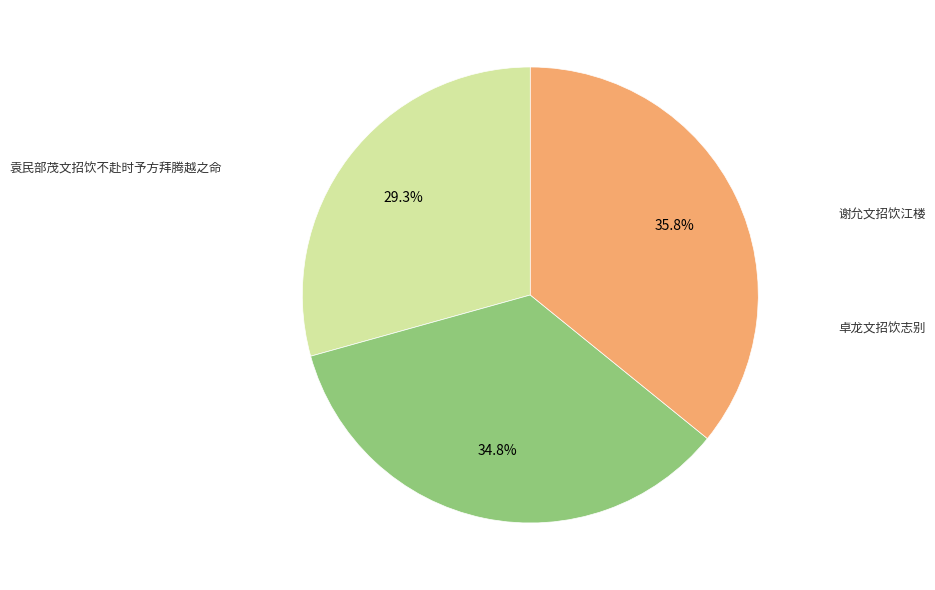

How many segments does this pie chart have?

3